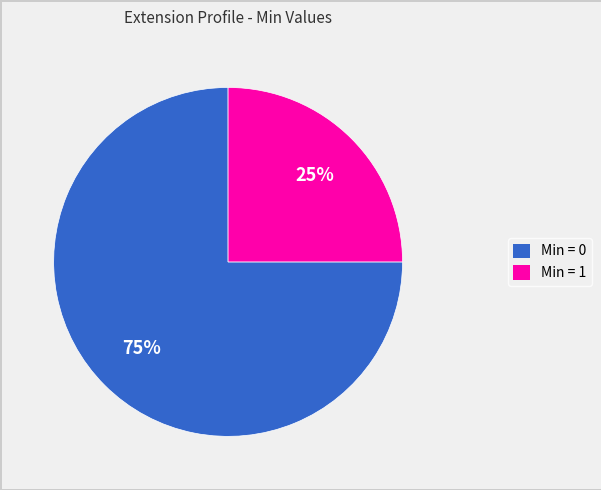

Which category accounts for the majority?

Min = 0